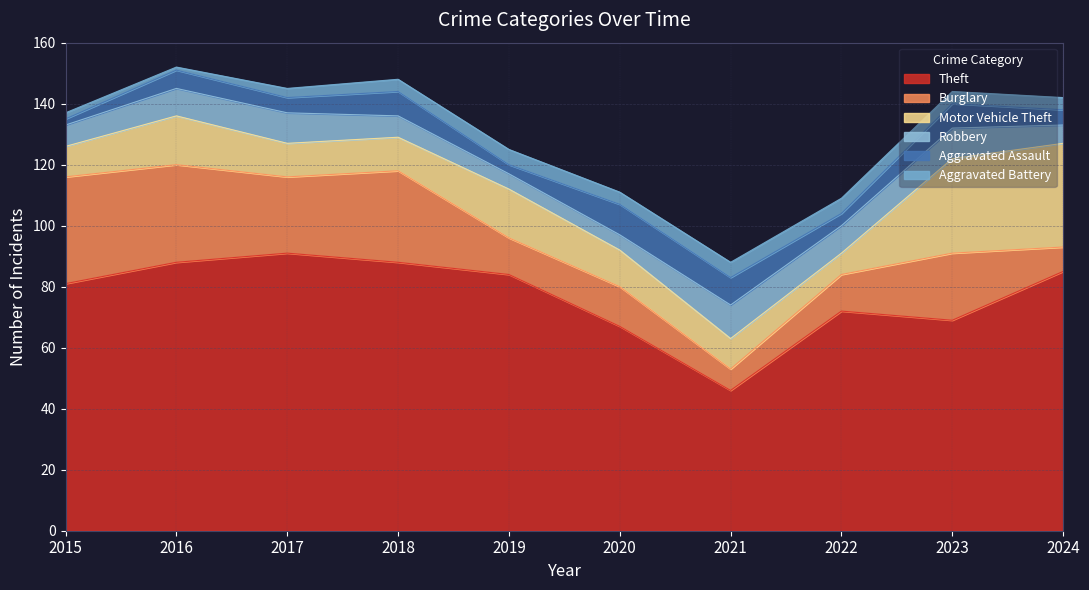

The Burglary series shows 12 at 2024. True or false?

False